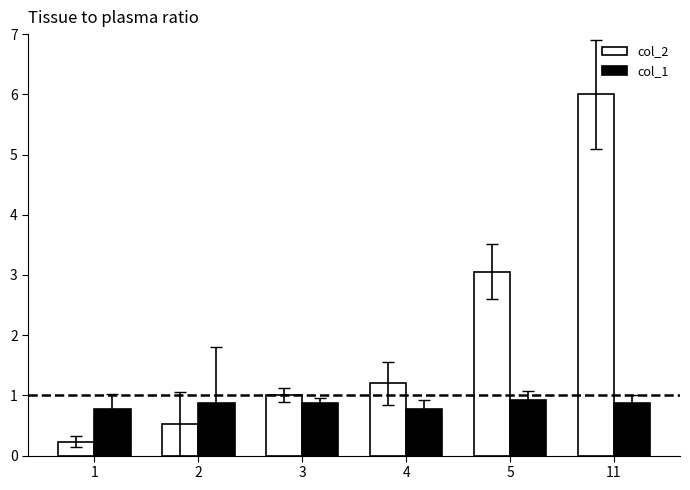

Is it true that col_1 equals 1.4 at 11?

False